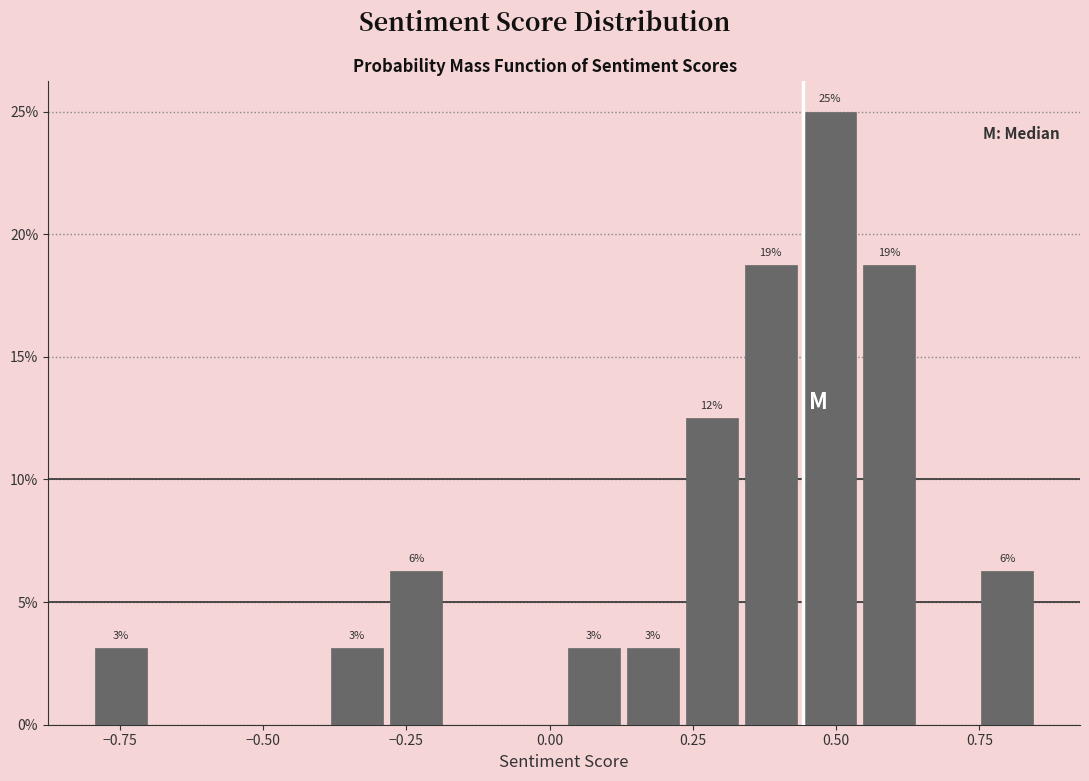

Around what value on the x-axis is the tallest bar? Give the approximate position of its centre, as read against the axis.

0.50